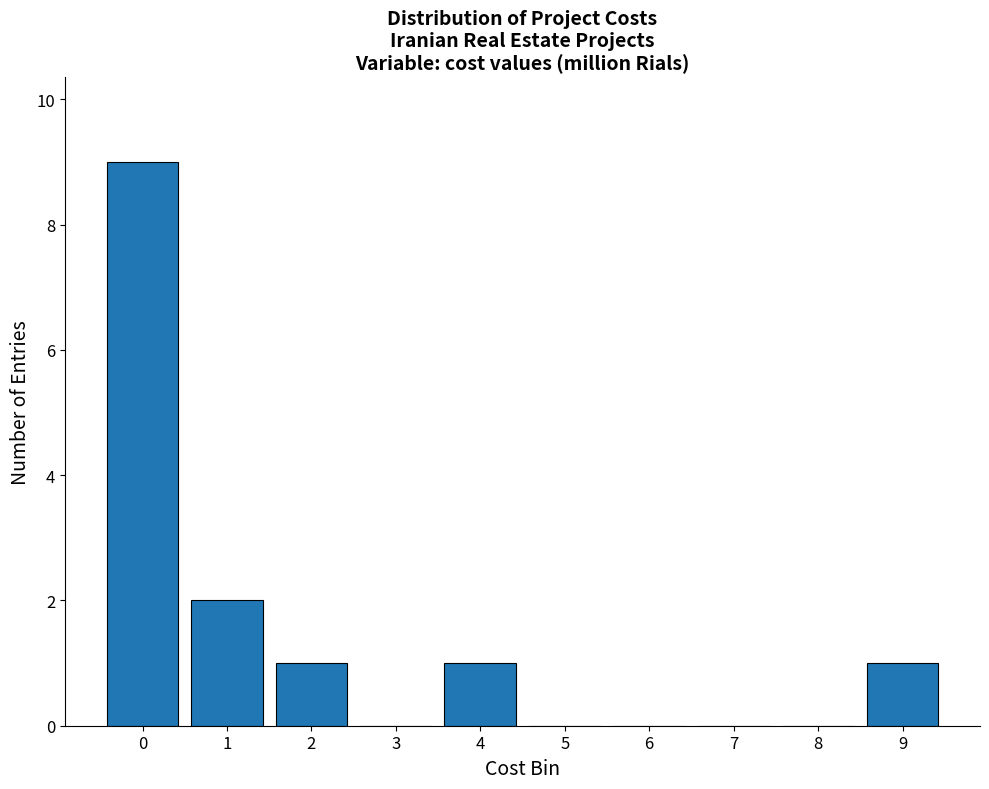

Reading right to left, extract all data points from this chart.

9=1	8=0	7=0	6=0	5=0	4=1	3=0	2=1	1=2	0=9